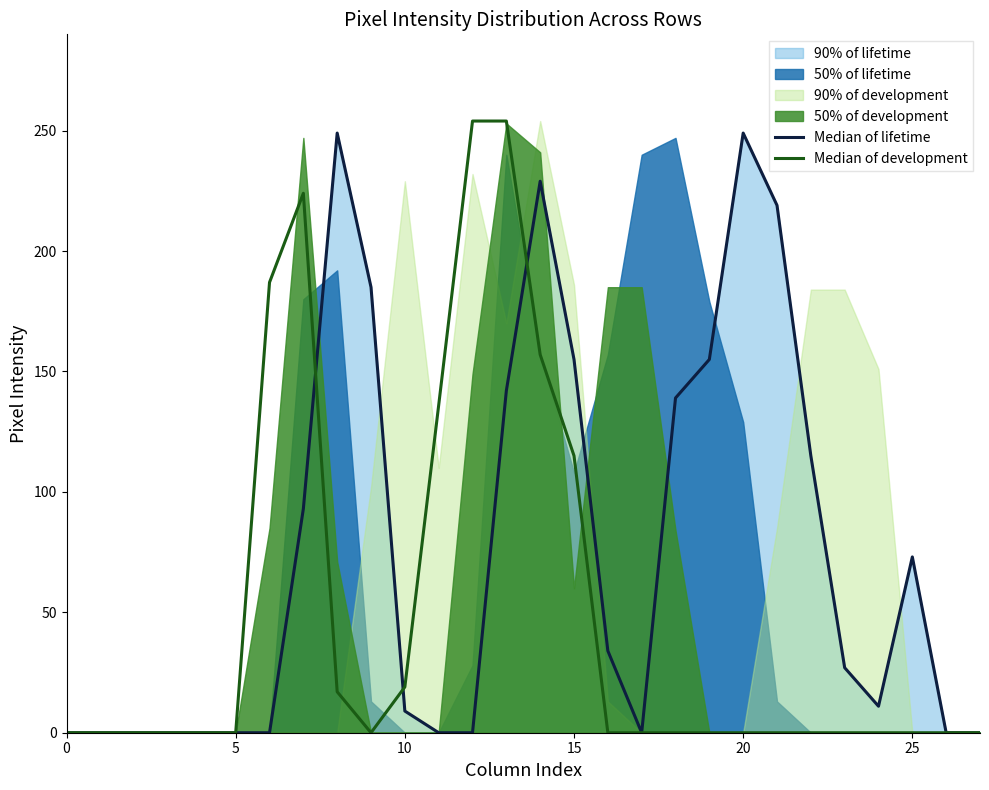

The value of Median of lifetime at 19 is 35. True or false?

False